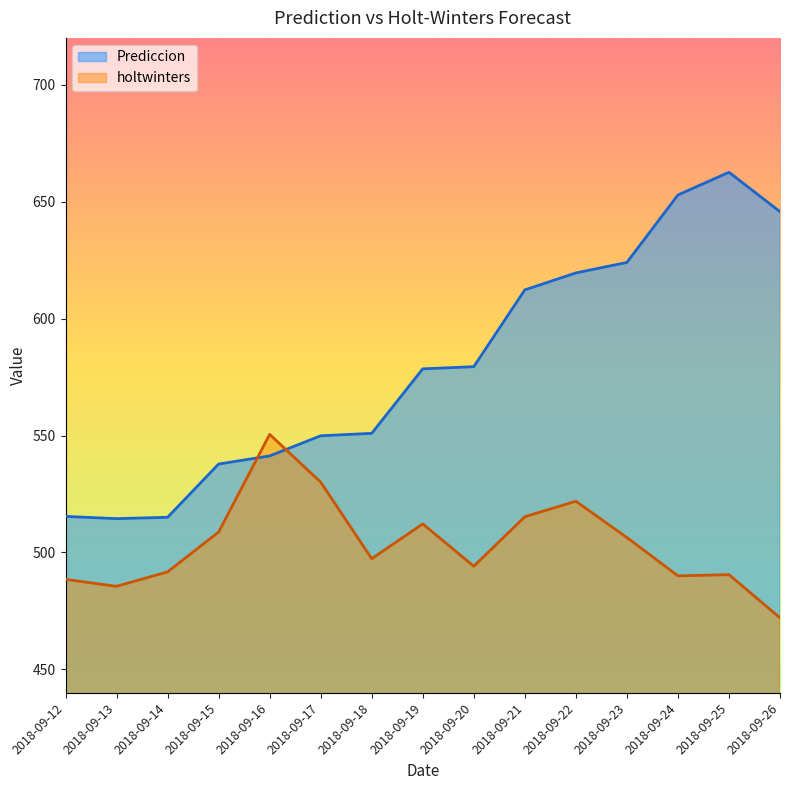

Rank the series by their average value, from lowest to highest.

holtwinters, Prediccion